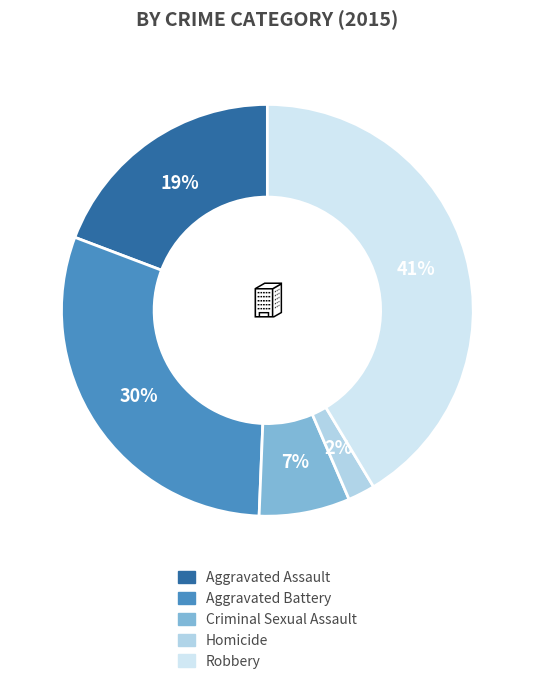

To the nearest percent, what portion does Criminal Sexual Assault represent?

7%